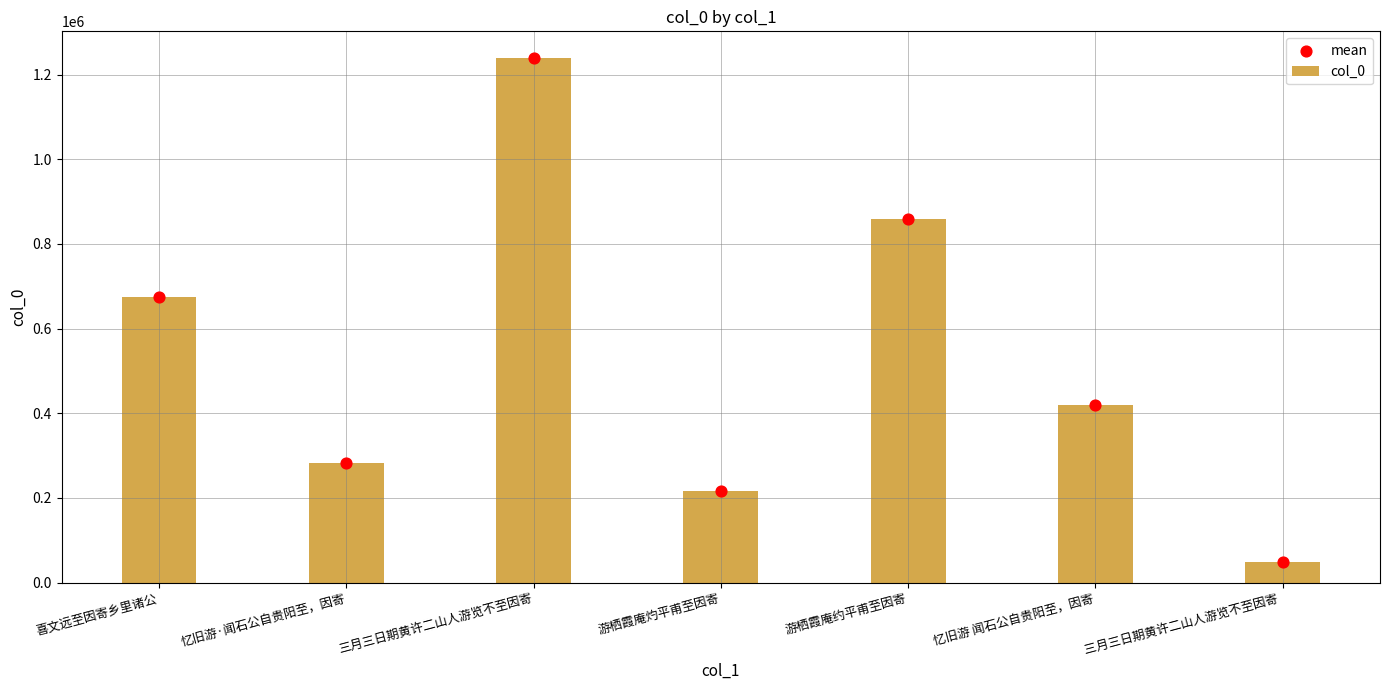

What are all the series names shown in the legend?

col_0, mean